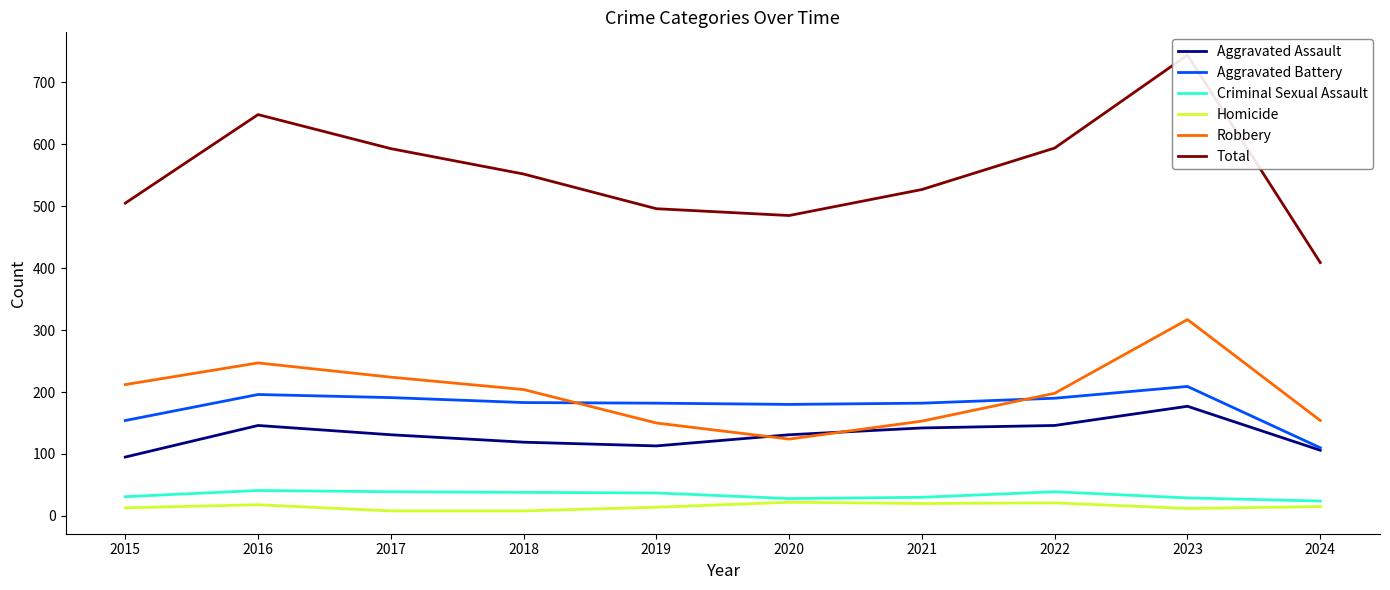

How many data points in Total are less than 552?

5